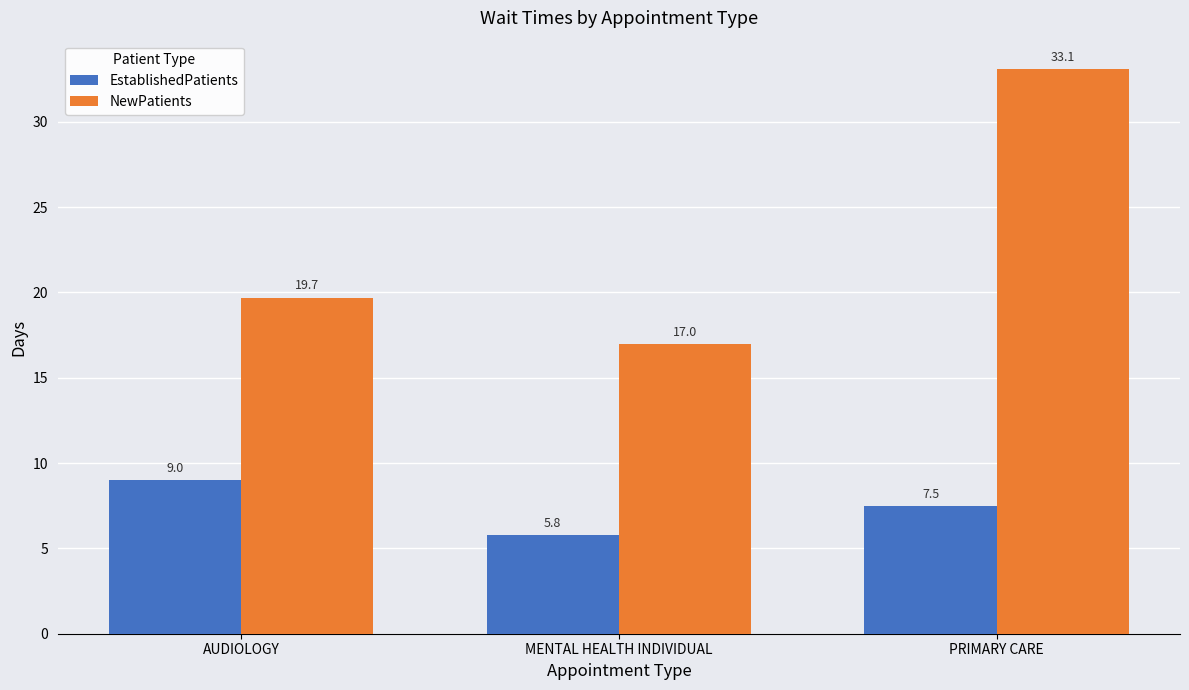

The EstablishedPatients series shows 5.8 at MENTAL HEALTH INDIVIDUAL. True or false?

True